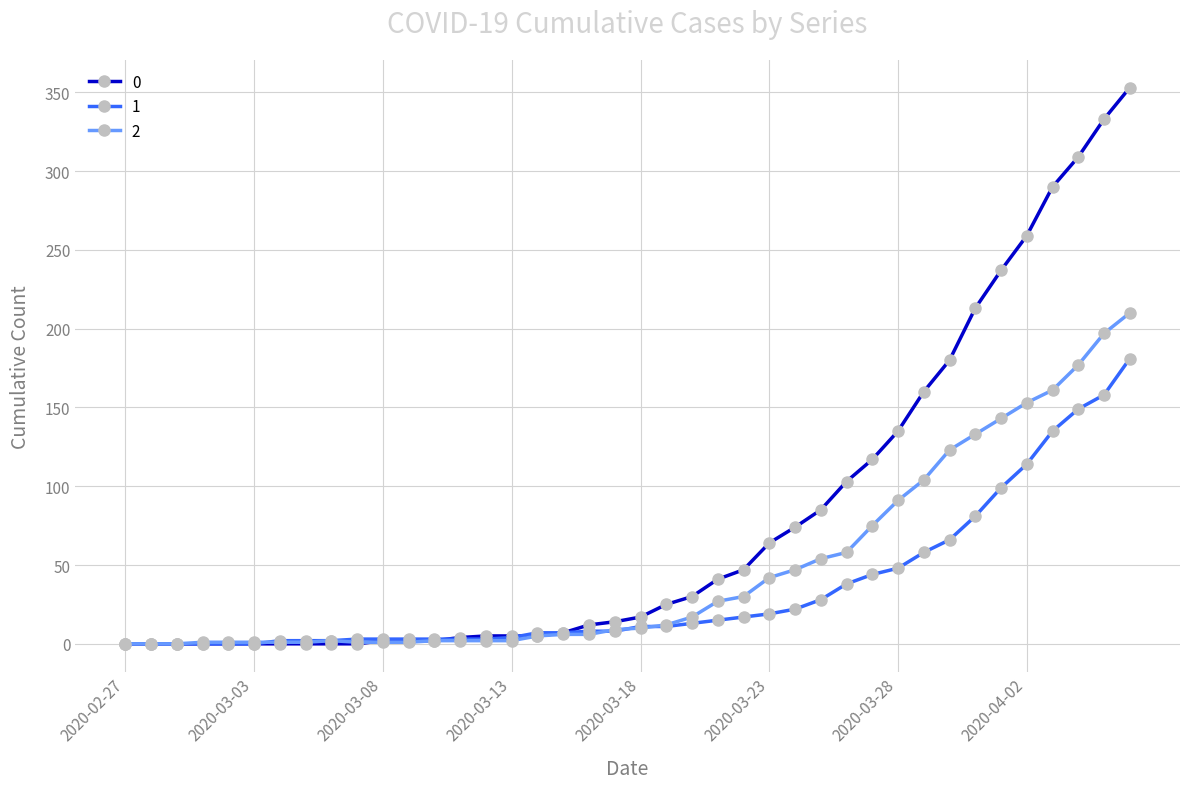

What is the greatest value displayed?

353